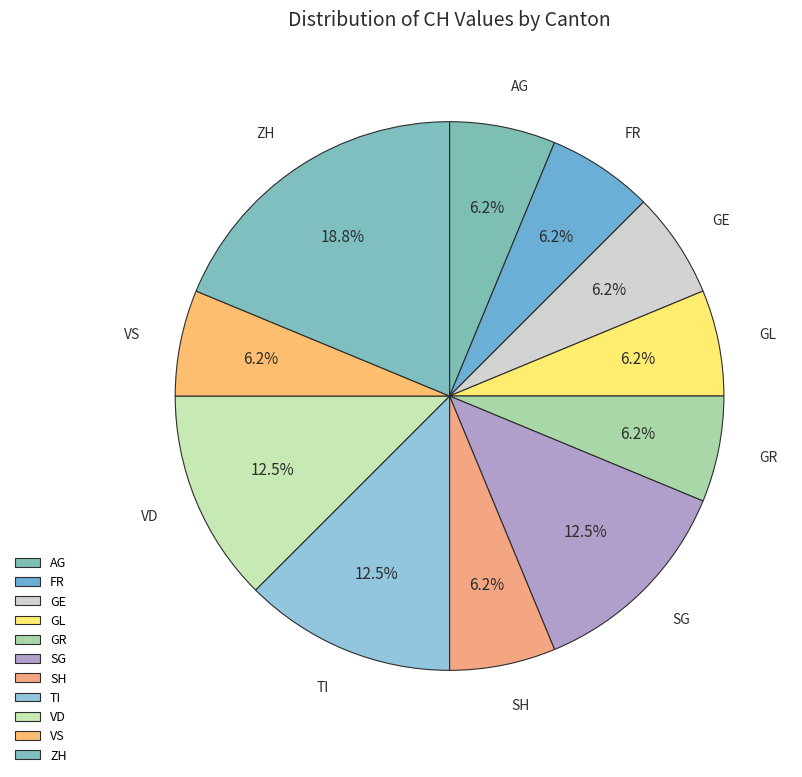

Count the number of slices in the pie.

11